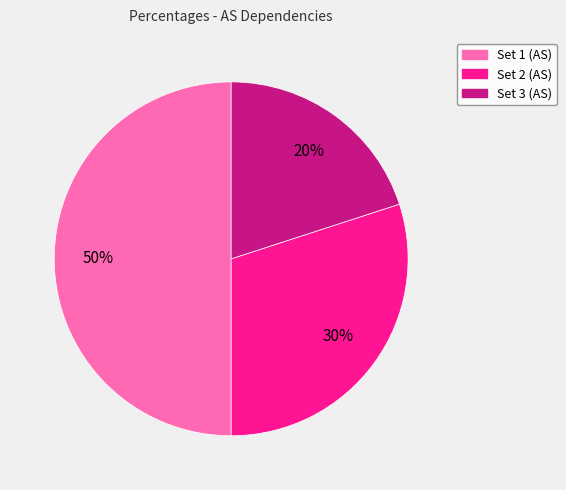

What is the largest slice in the pie chart?

Set 1 (AS)